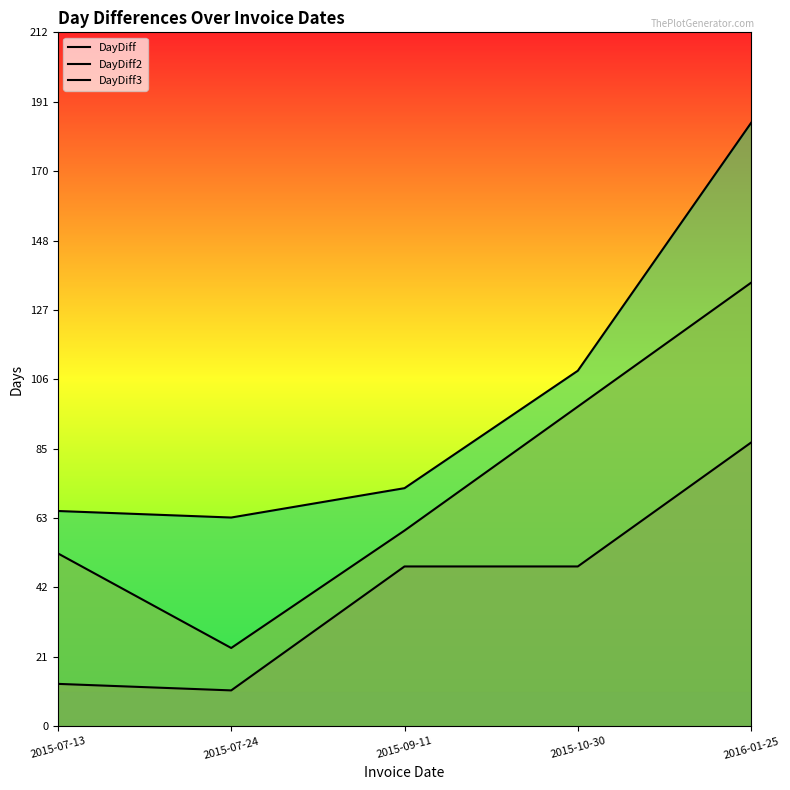

What is the lowest value of the DayDiff series?

11